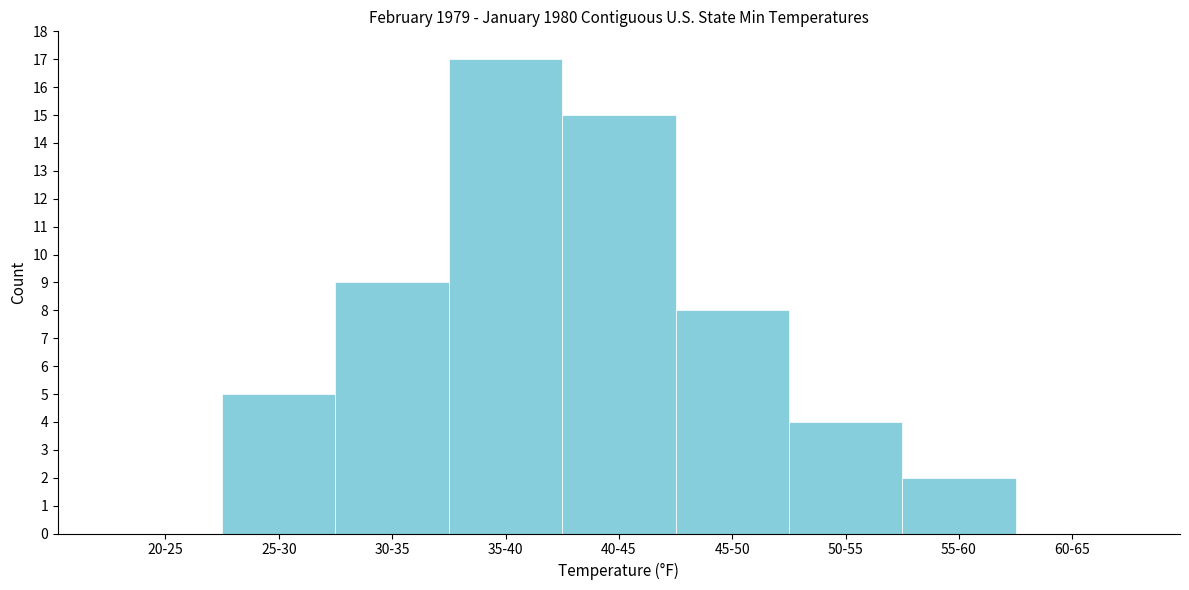

Reading left to right, list all the values displayed in this chart.

20-25=0	25-30=5	30-35=9	35-40=17	40-45=15	45-50=8	50-55=4	55-60=2	60-65=0